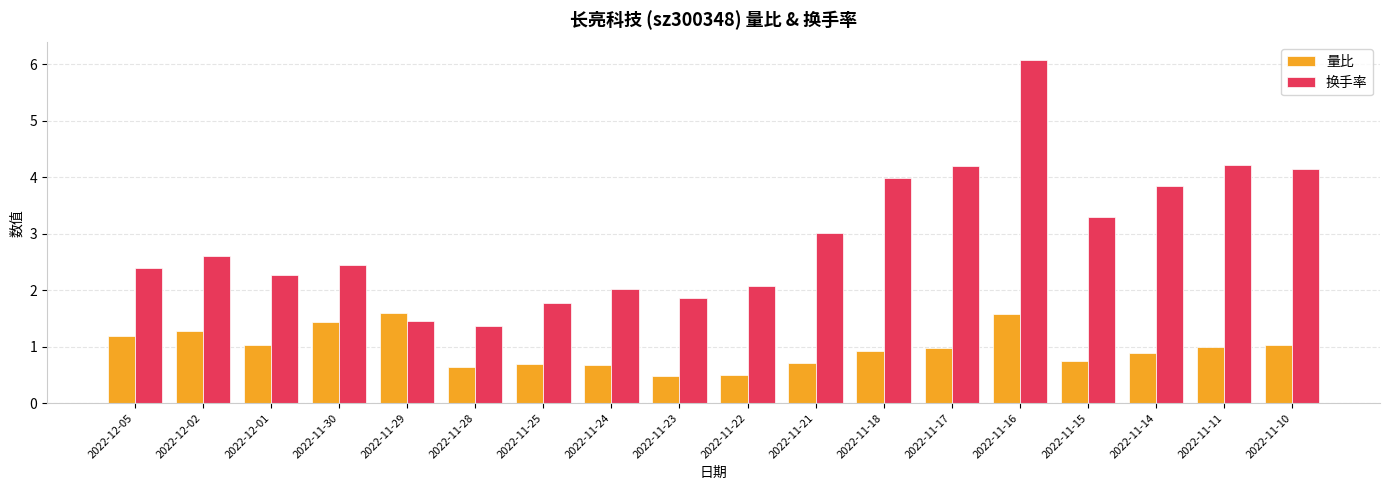

At 2022-11-23, list the series in order from smallest to largest.

量比, 换手率